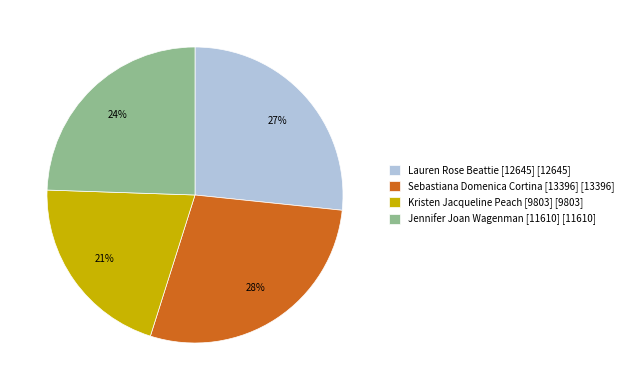

To the nearest percent, what is the combined percentage of Kristen Jacqueline Peach [9803] [9803] and Jennifer Joan Wagenman [11610] [11610]?

45%